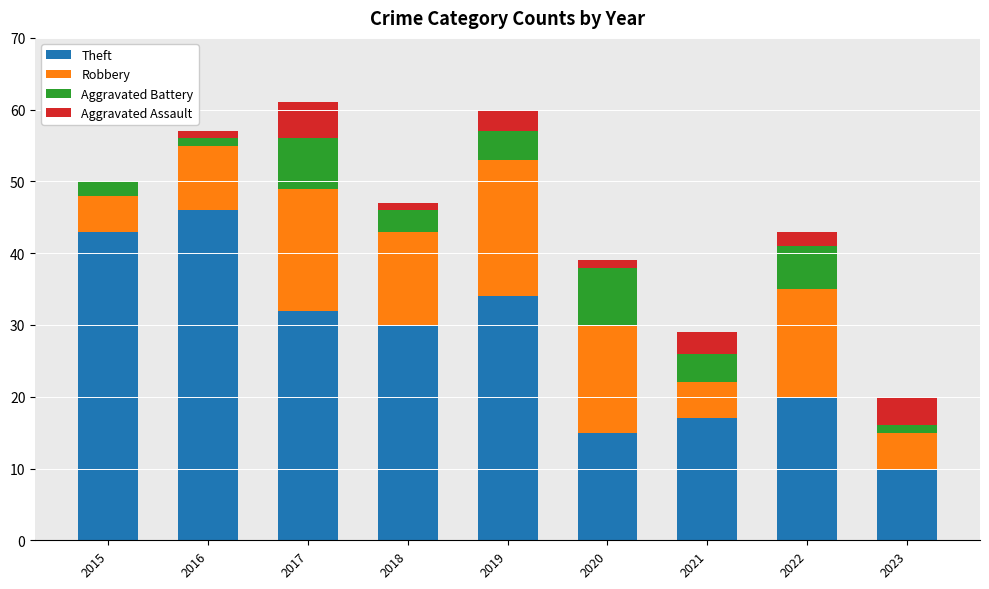

What is the maximum value for Theft?

46